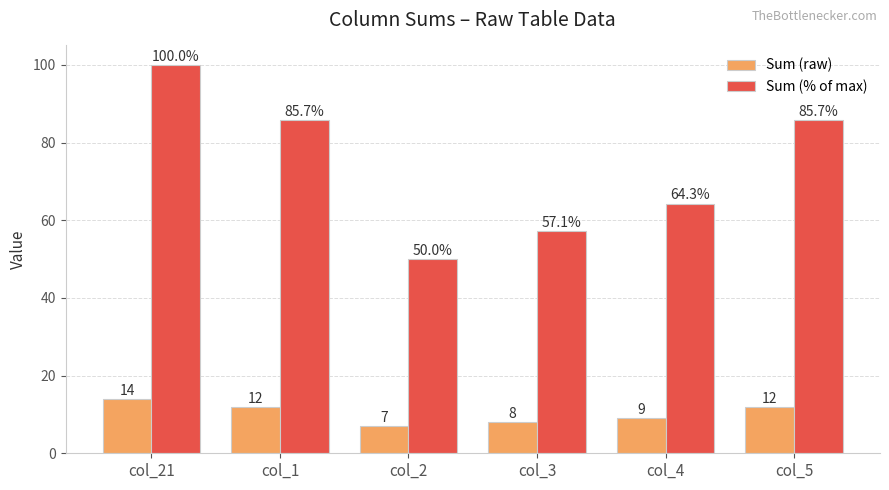

Reading left to right, list all the values displayed in this chart.

Sum (raw): 14.0	12.0	7.0	8.0	9.0	12.0
Sum (% of max): 100.0	85.7	50.0	57.1	64.3	85.7